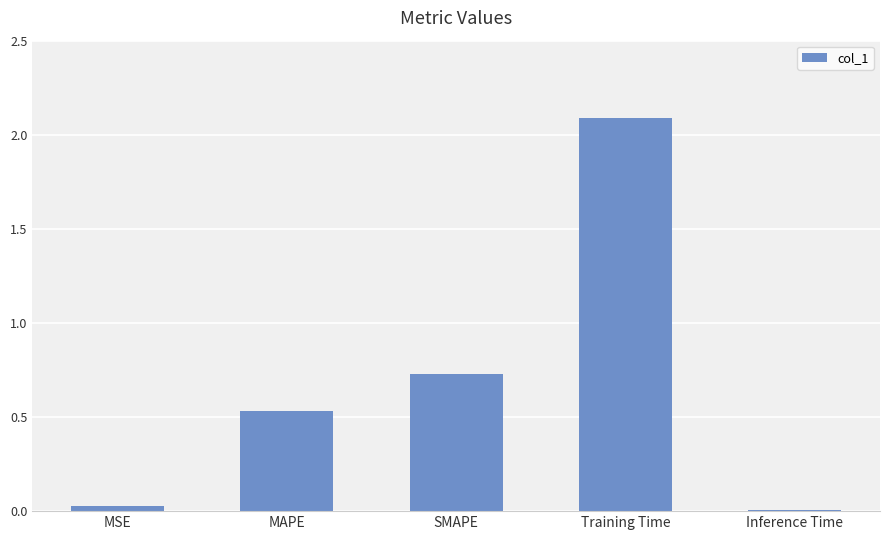

What is the label of the 5th bar from the right?

MSE